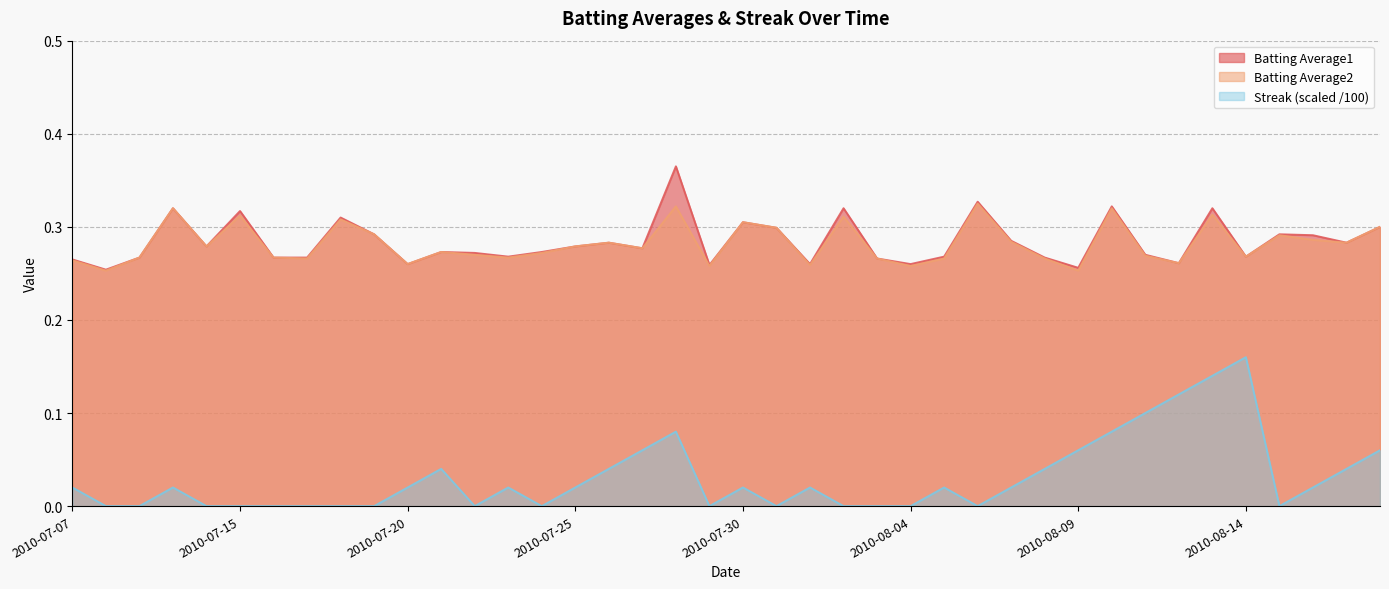

What is the spread (max minus min) of values at 2010-07-07?

0.2